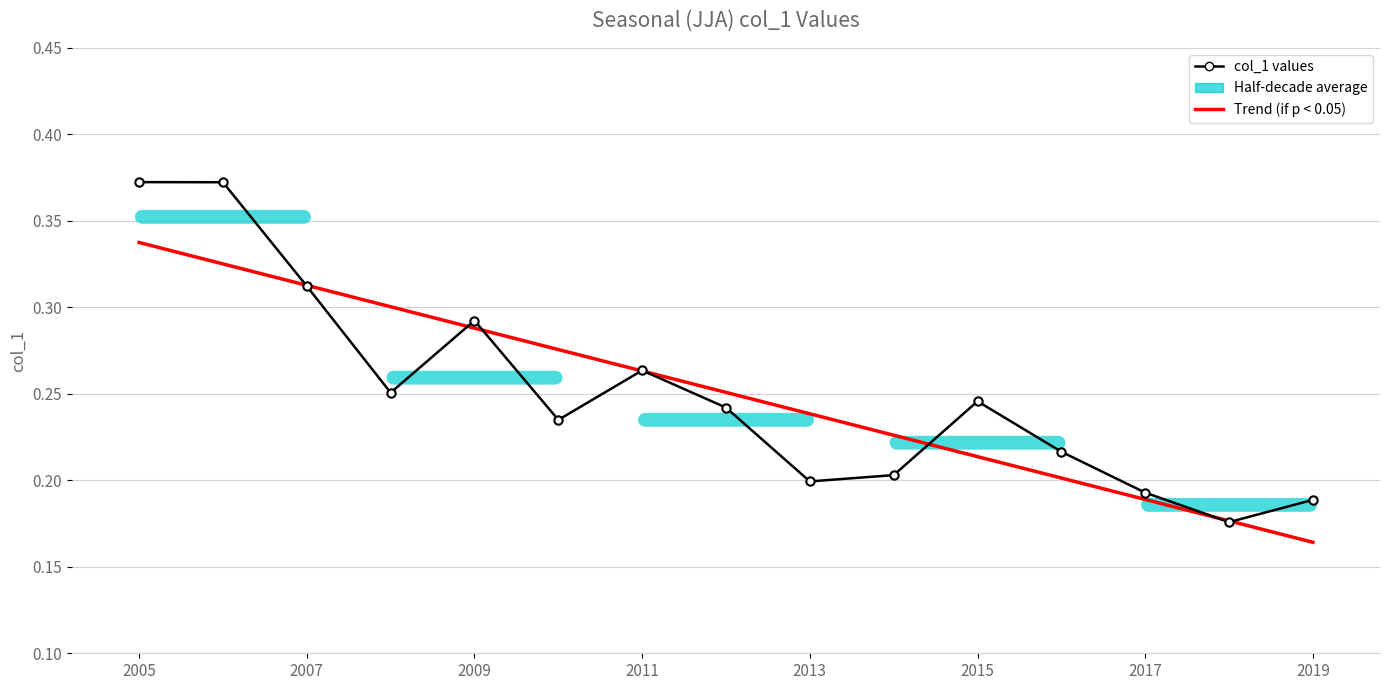

Rank the categories by value from highest to lowest.

2005-06-15, 2006-06-15, 2007-06-15, 2009-06-15, 2011-06-15, 2008-06-15, 2015-06-15, 2012-06-15, 2010-06-15, 2016-06-15, 2014-06-15, 2013-06-15, 2017-06-15, 2019-06-15, 2018-06-15